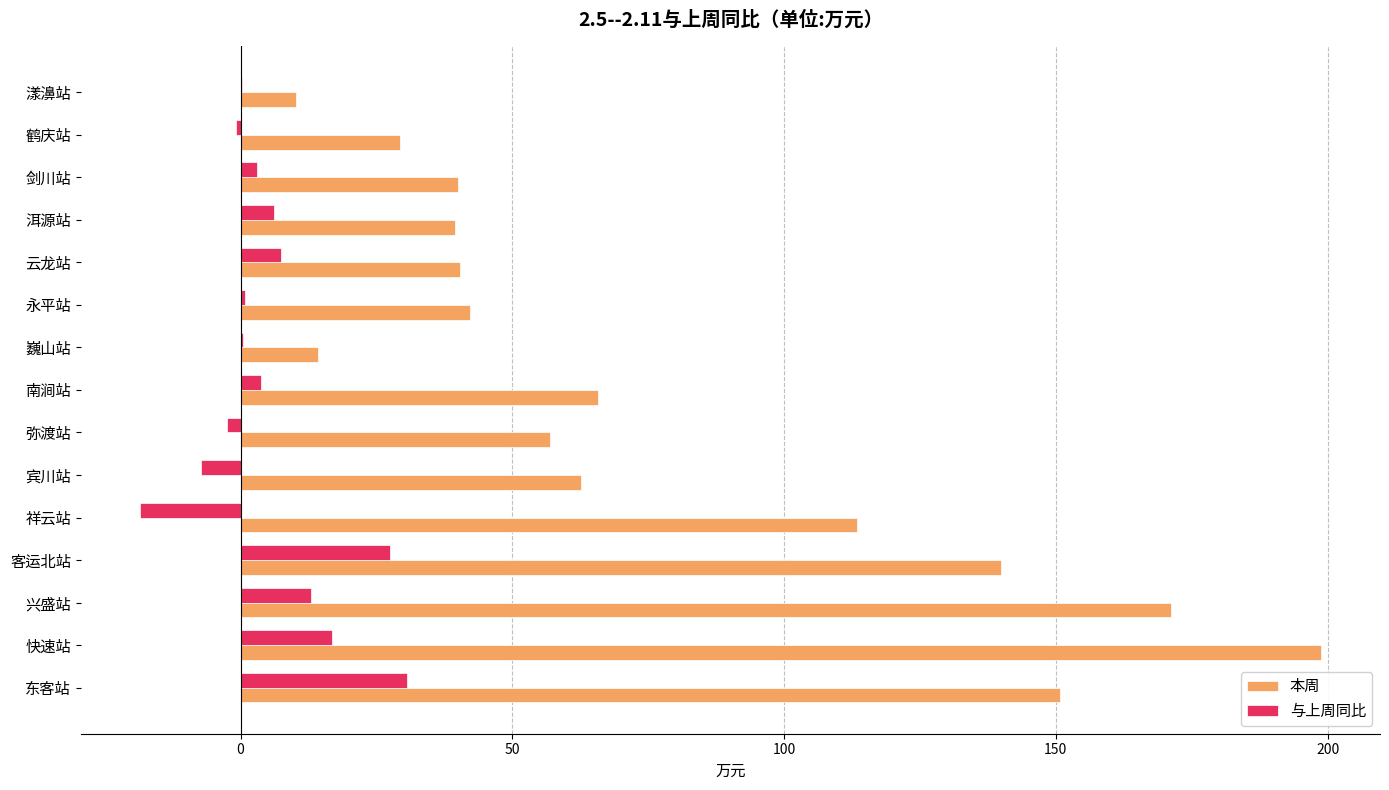

What is the greatest value displayed?

198.8